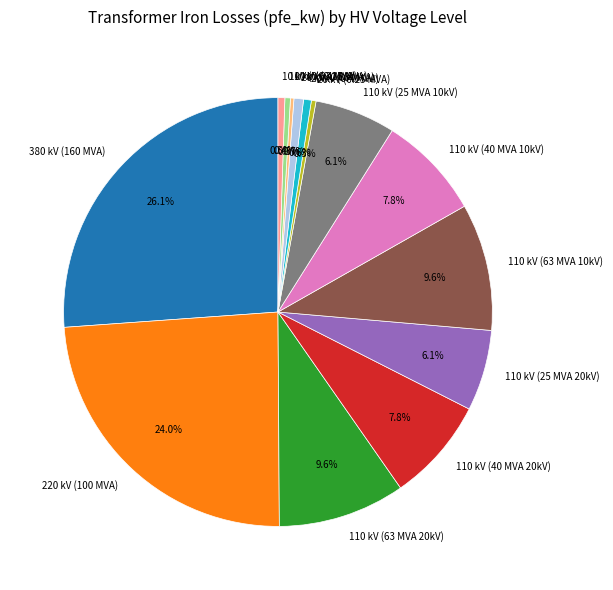

Which has a higher value, 220 kV (100 MVA) or 110 kV (25 MVA 20kV)?

220 kV (100 MVA)